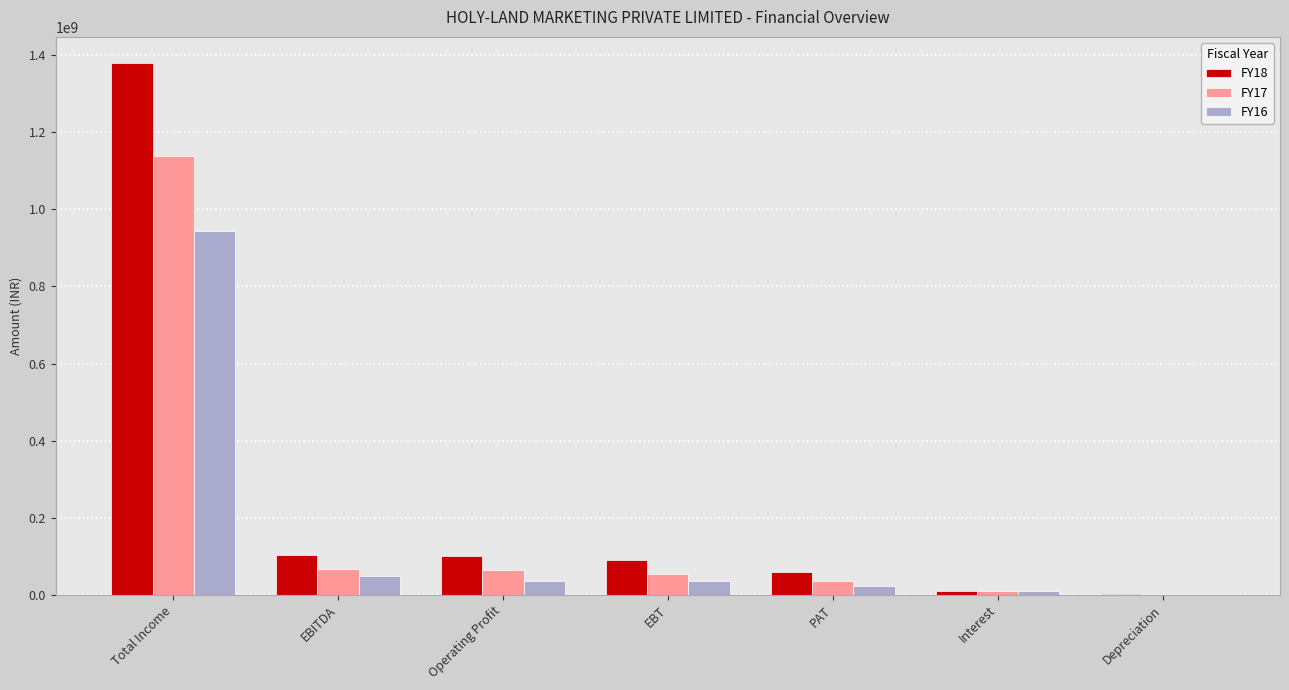

Is it true that FY18 equals 101953958.9 at EBITDA?

True